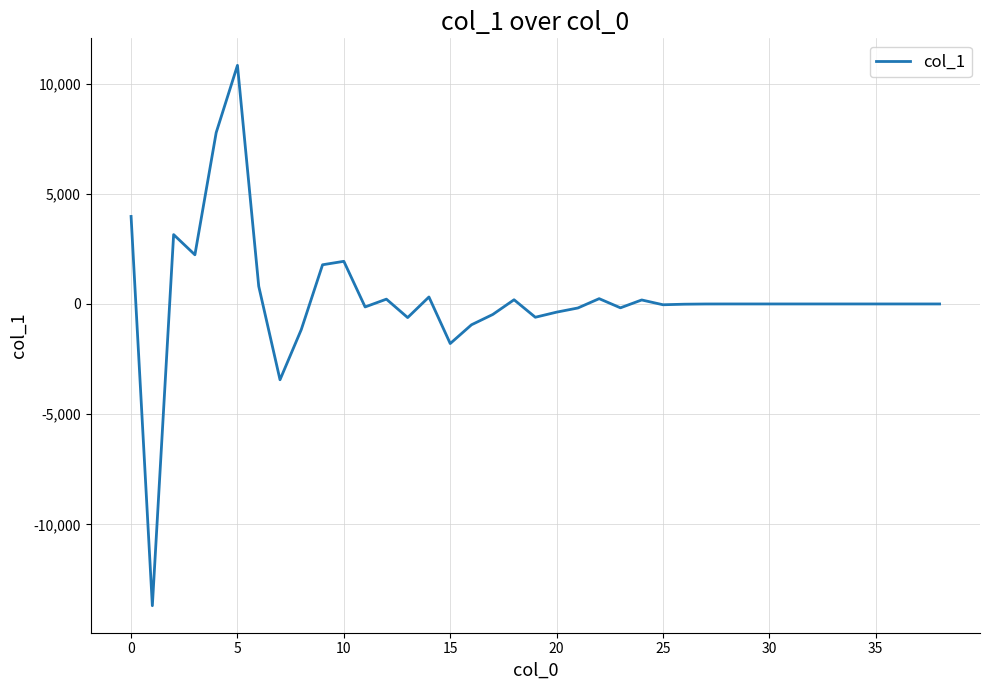

What is the minimum value shown in the chart?

-13688.7